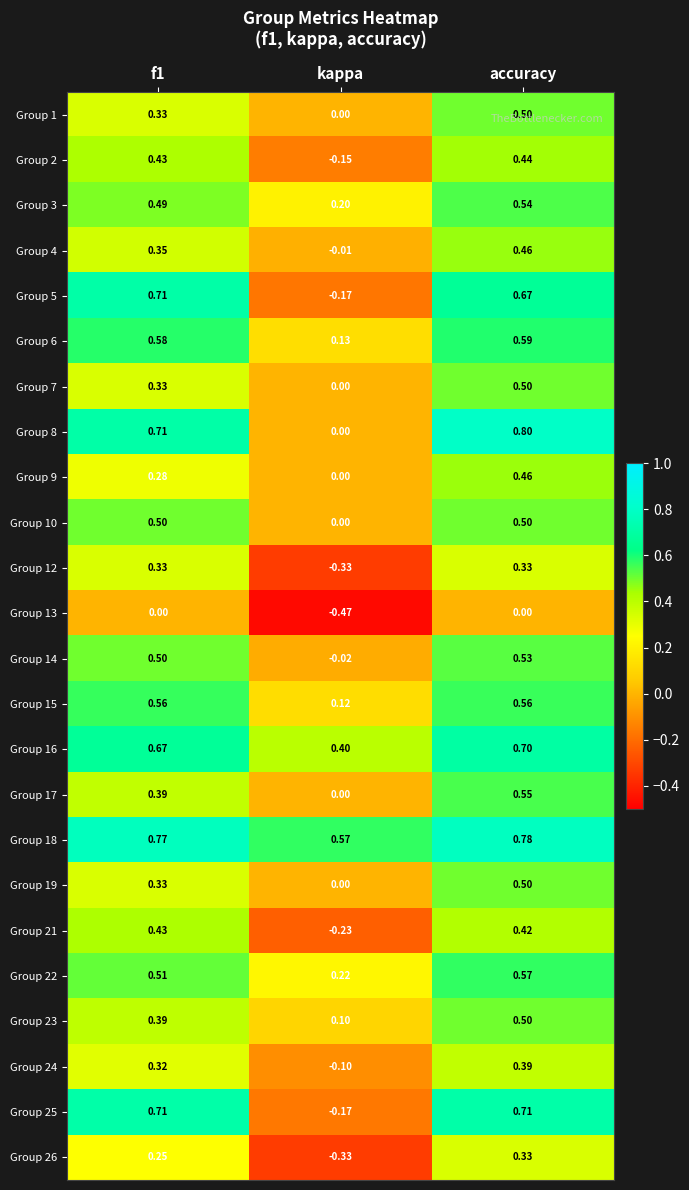

Where is Group 25 nearest to the value 0?

kappa